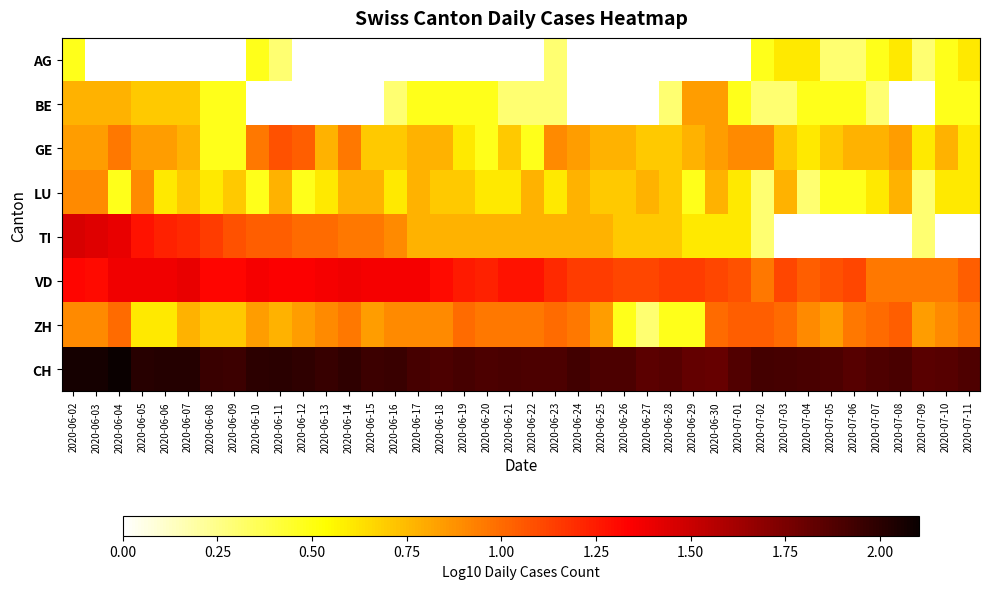

Which category has the highest value in the VD series?

2020-06-07